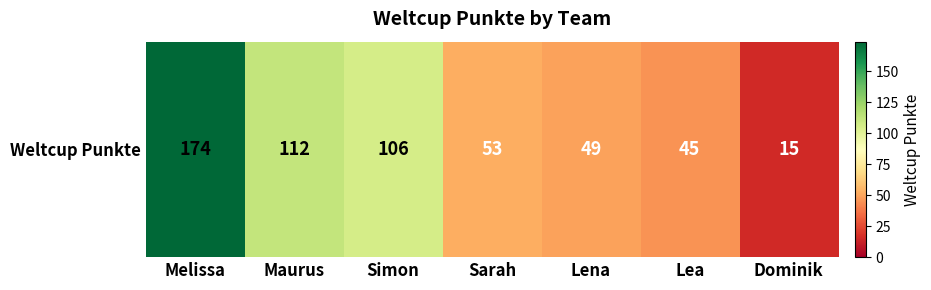

What is the change in value from Lena to Lea?

-4